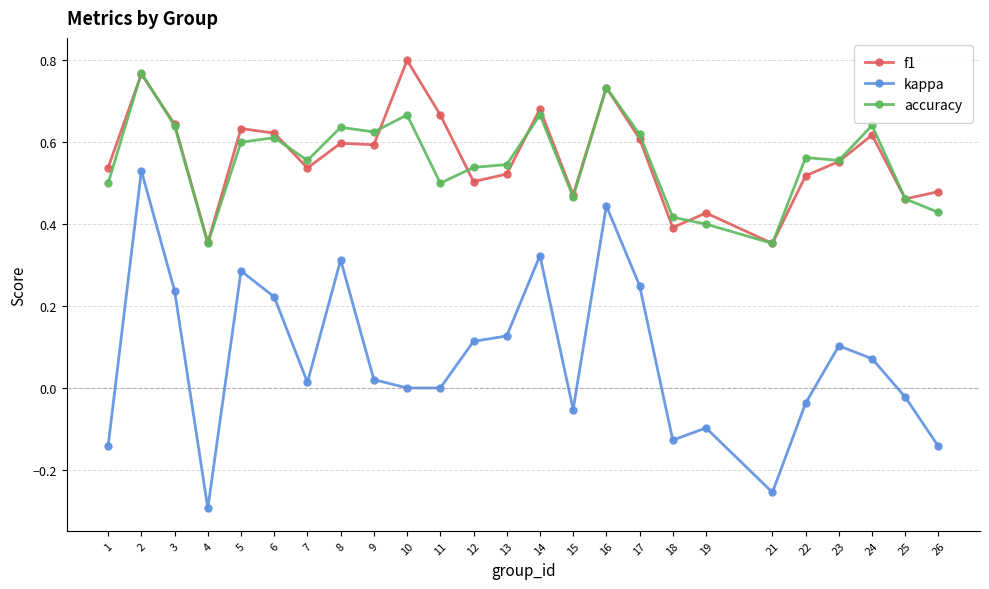

Which category has the highest value across all series?

10